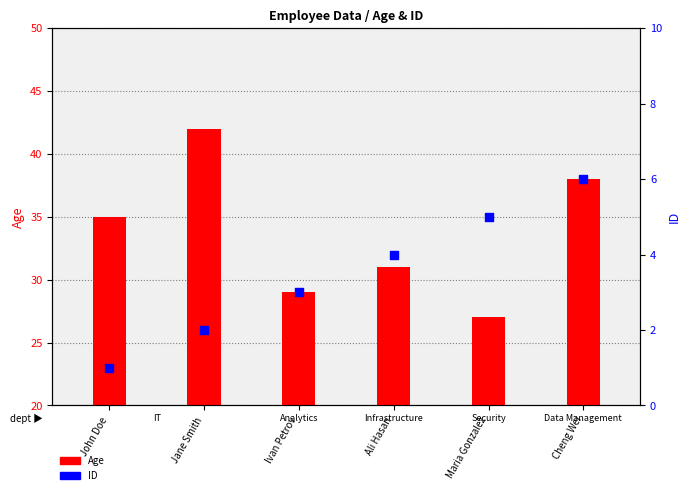

Which series has the largest Y range (max minus min)?

Age